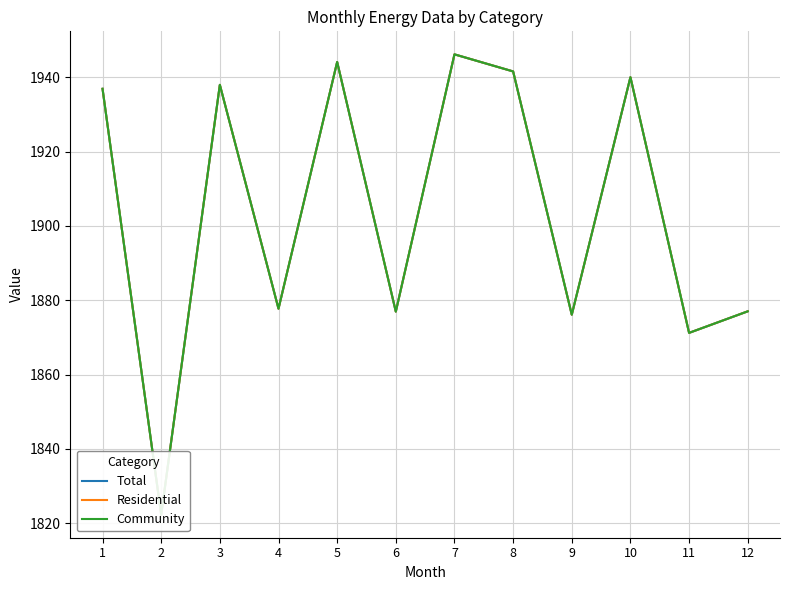

What is the difference between the maximum and minimum values in the Residential series?

123.8